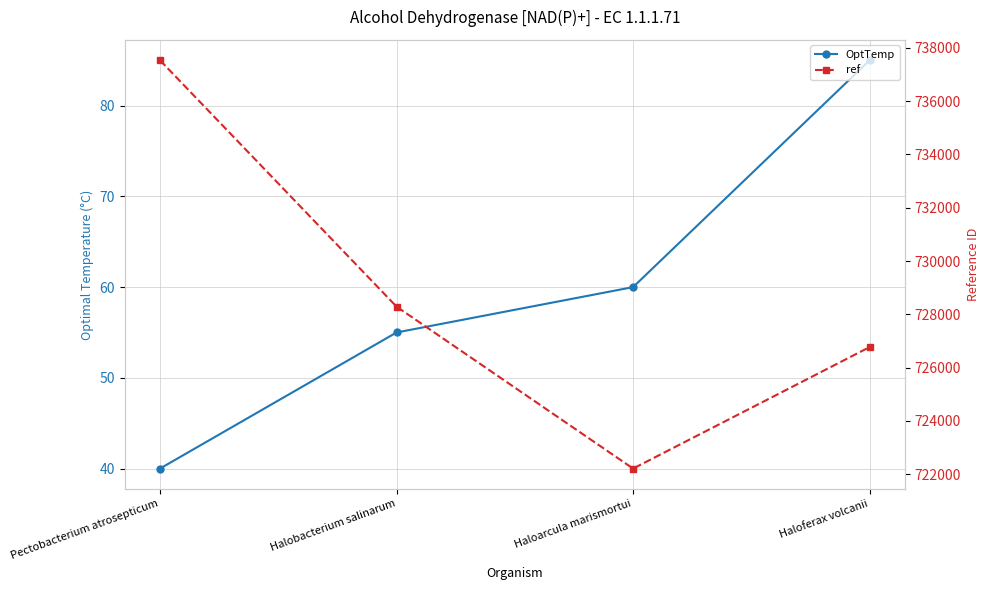

How many values in the ref series exceed 728288?

1